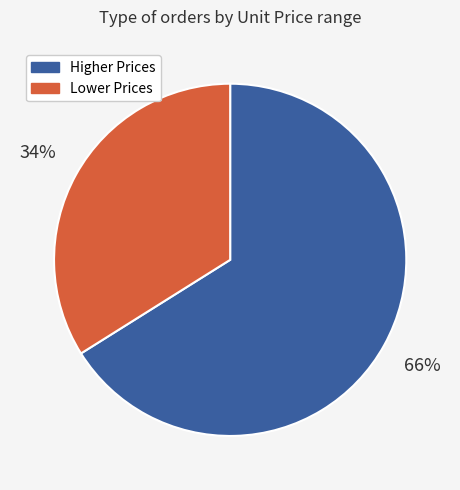

Do Lower Prices and Higher Prices together represent more than half of the pie?

Yes